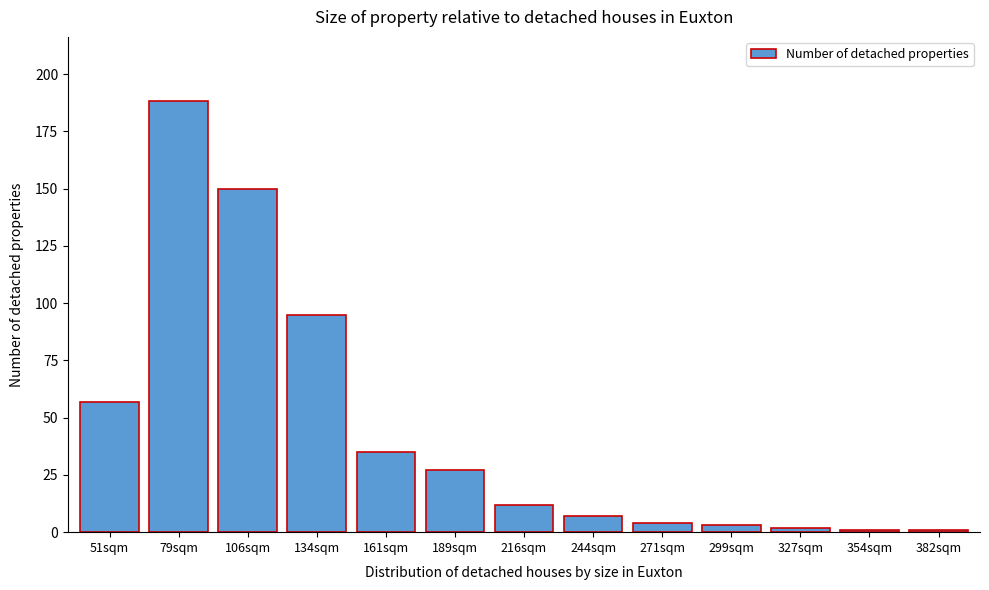

Reading left to right, transcribe all the data shown in this chart.

57	188	150	95	35	27	12	7	4	3	2	1	1